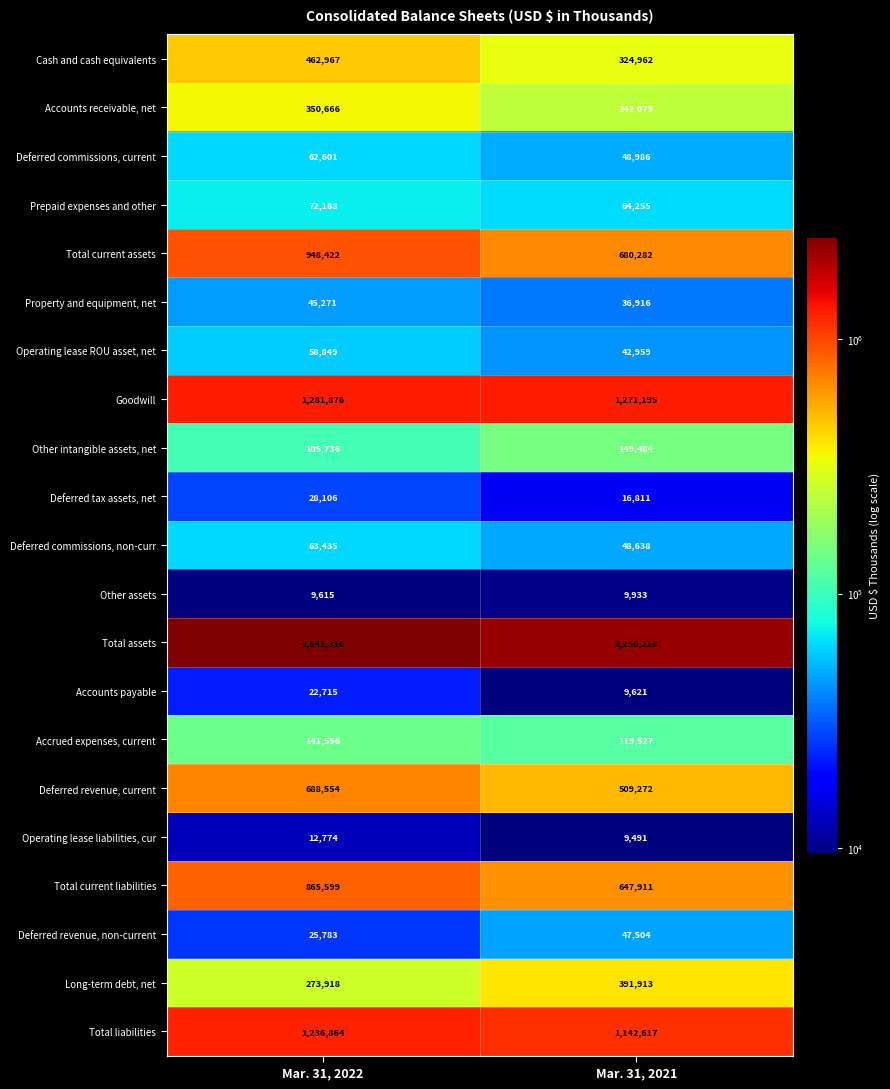

What is the total value across all series at Mar. 31, 2022?

9298805